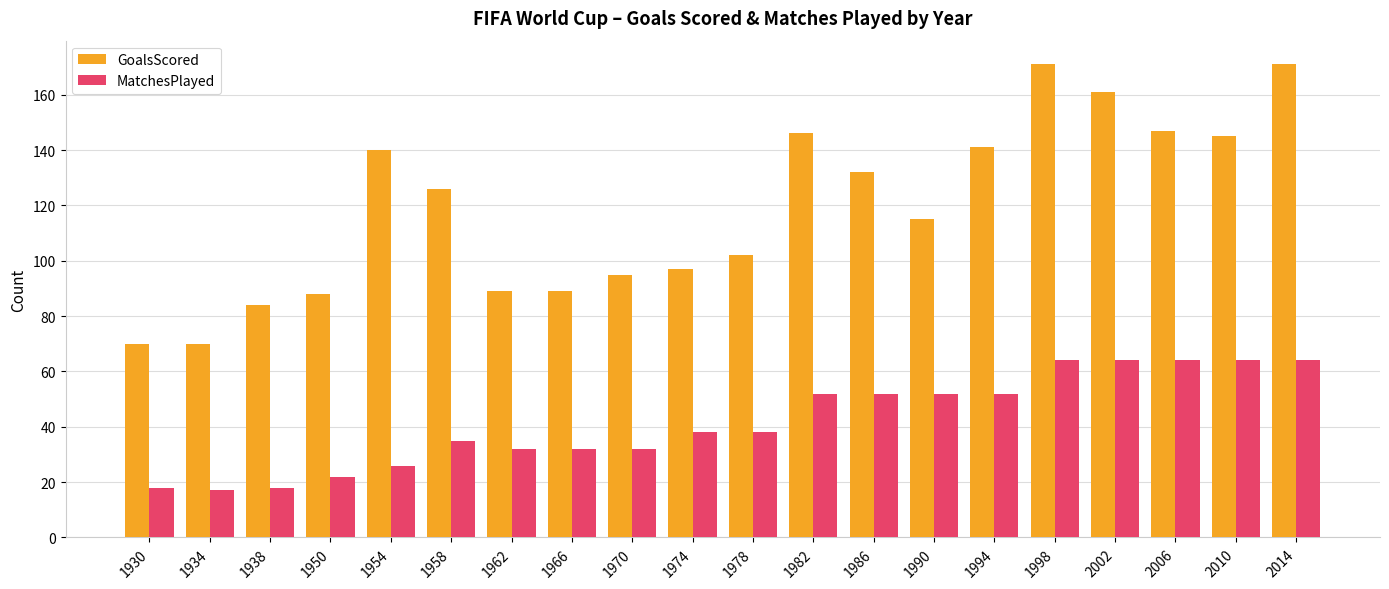

Between 1958 and 1978, which series saw the biggest shift?

GoalsScored